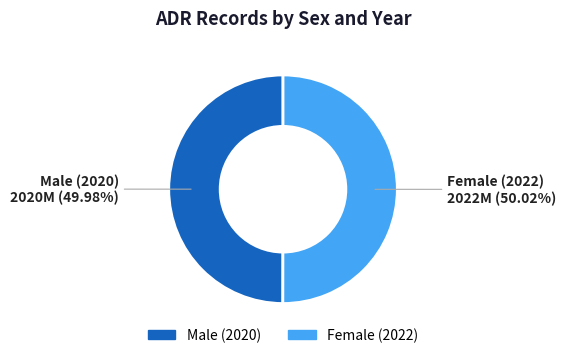

Do Female (2022) and Male (2020) together represent more than half of the pie?

Yes